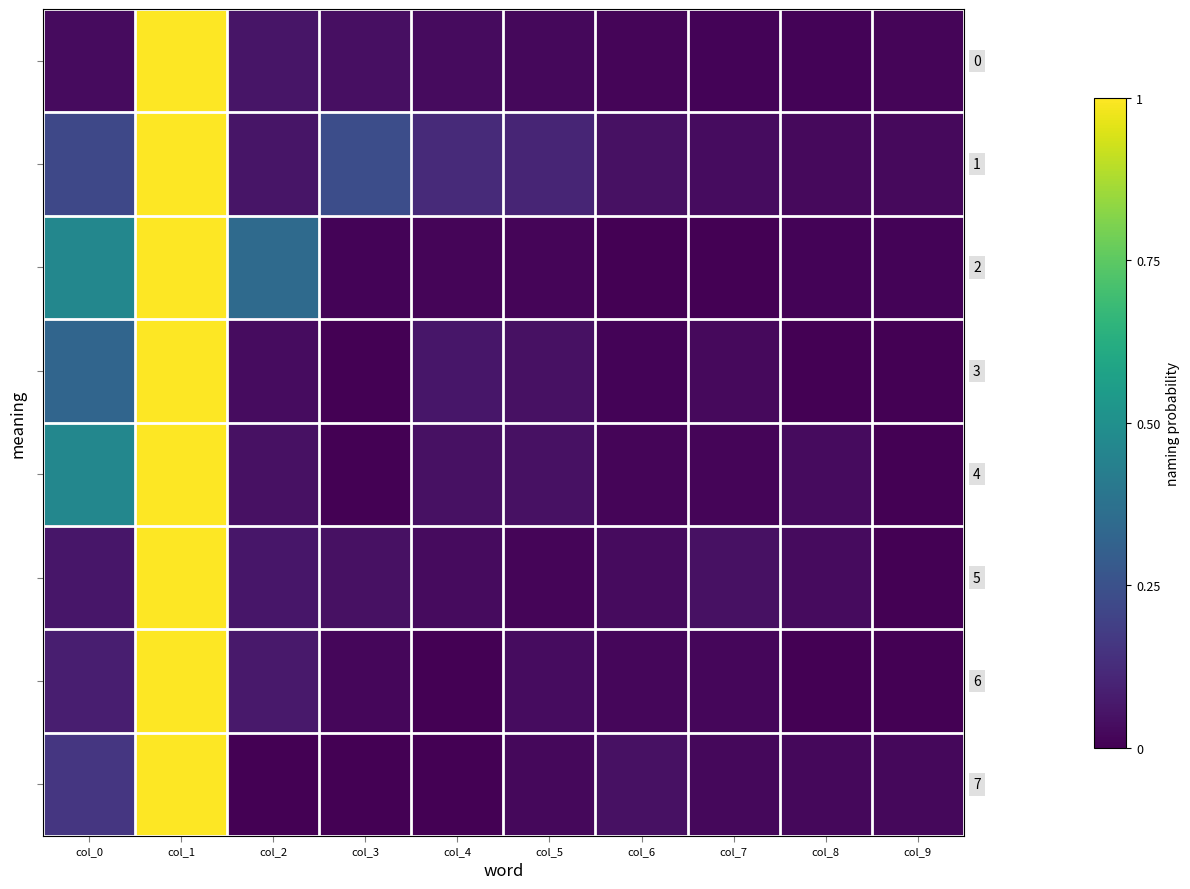

Which category has the highest value across all series?

col_1